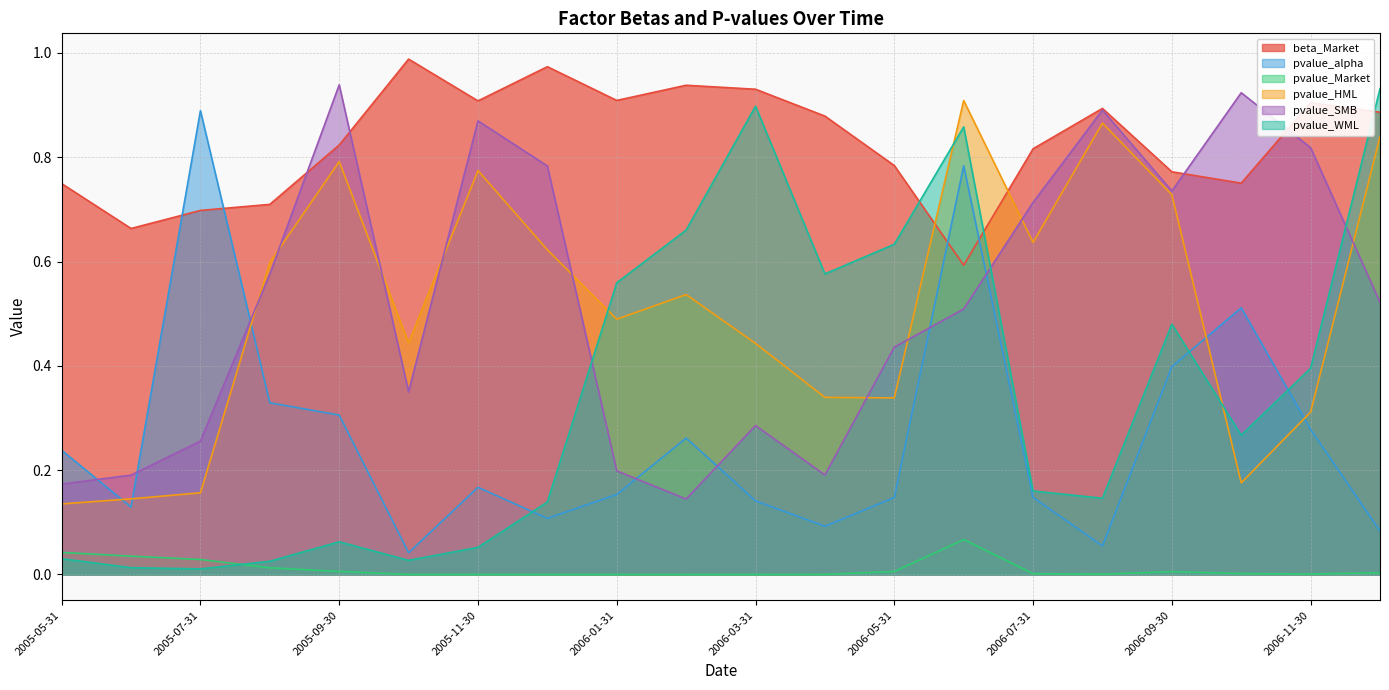

Where is the first local minimum for beta_Market?

2005-06-30